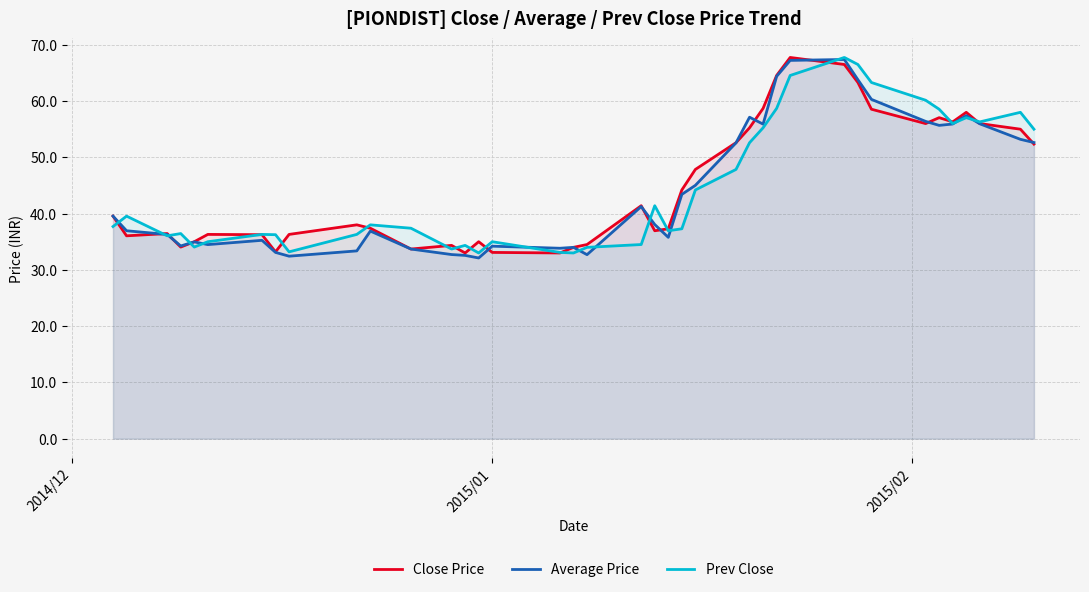

What is the lowest value of the Average Price series?

32.1